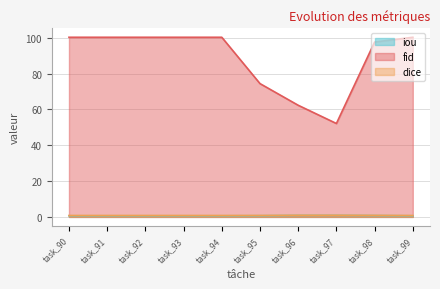

Between task_97 and task_90, which is larger?

task_97